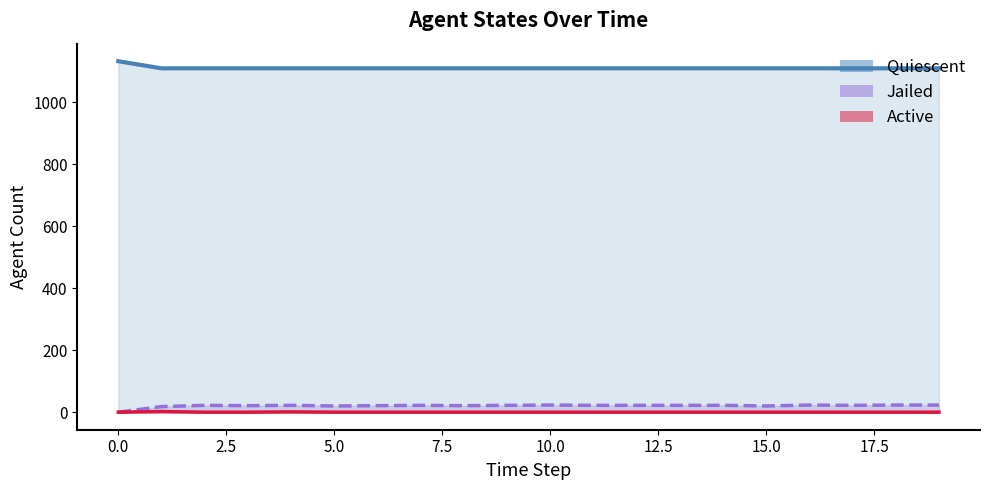

True or false: Active and Jailed intersect in this chart.

False